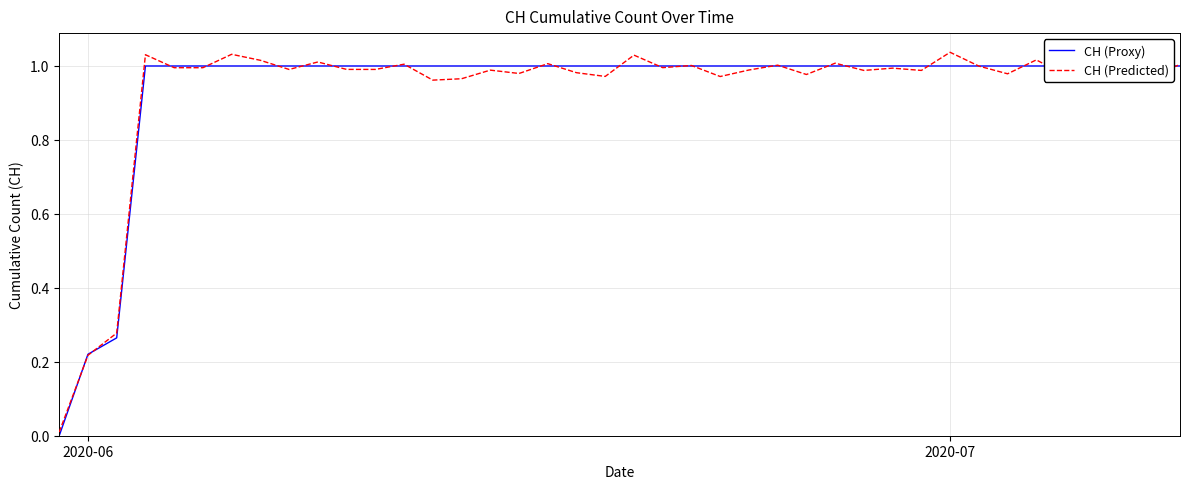

How many interior local valleys does the CH (Predicted) series have?

14